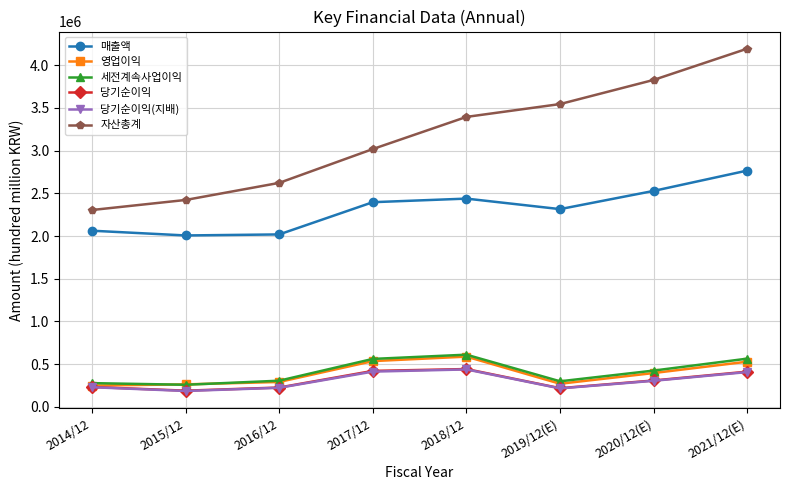

At which label is 당기순이익 closest to 317025?

2020/12(E)